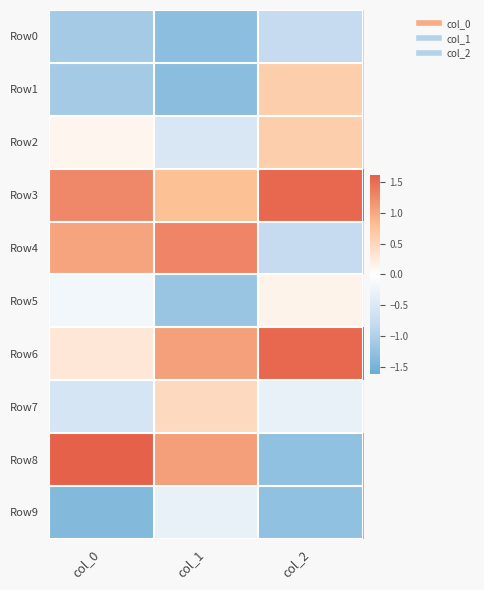

Reading right to left, extract all data points from this chart.

Row0: col_2=-0.8	col_1=-1.3	col_0=-1.1
Row1: col_2=0.6	col_1=-1.3	col_0=-1.1
Row2: col_2=0.6	col_1=-0.5	col_0=0.1
Row3: col_2=1.5	col_1=0.8	col_0=1.3
Row4: col_2=-0.8	col_1=1.3	col_0=1.0
Row5: col_2=0.1	col_1=-1.2	col_0=-0.2
Row6: col_2=1.5	col_1=1.1	col_0=0.3
Row7: col_2=-0.3	col_1=0.5	col_0=-0.6
Row8: col_2=-1.3	col_1=1.1	col_0=1.6
Row9: col_2=-1.3	col_1=-0.3	col_0=-1.4